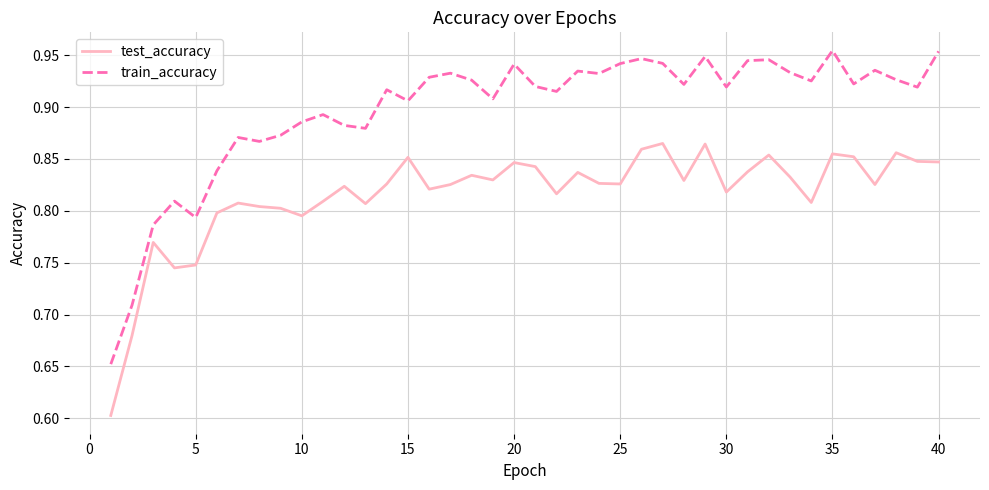

True or false: test_accuracy and train_accuracy cross at least once.

False